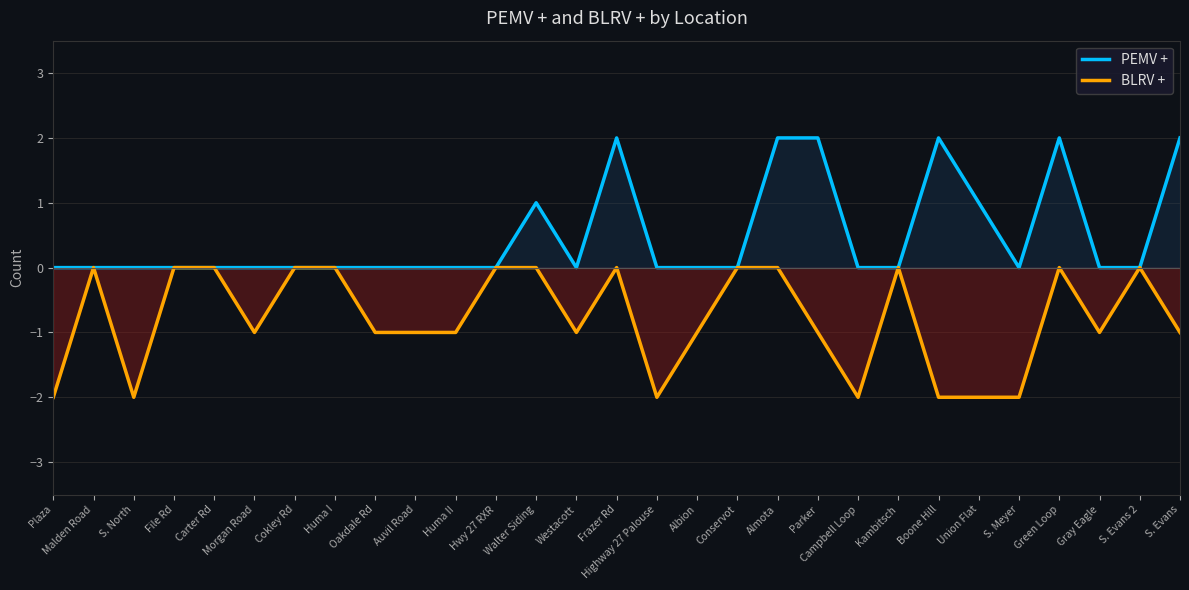

The BLRV + series shows 0 at File Rd. True or false?

True